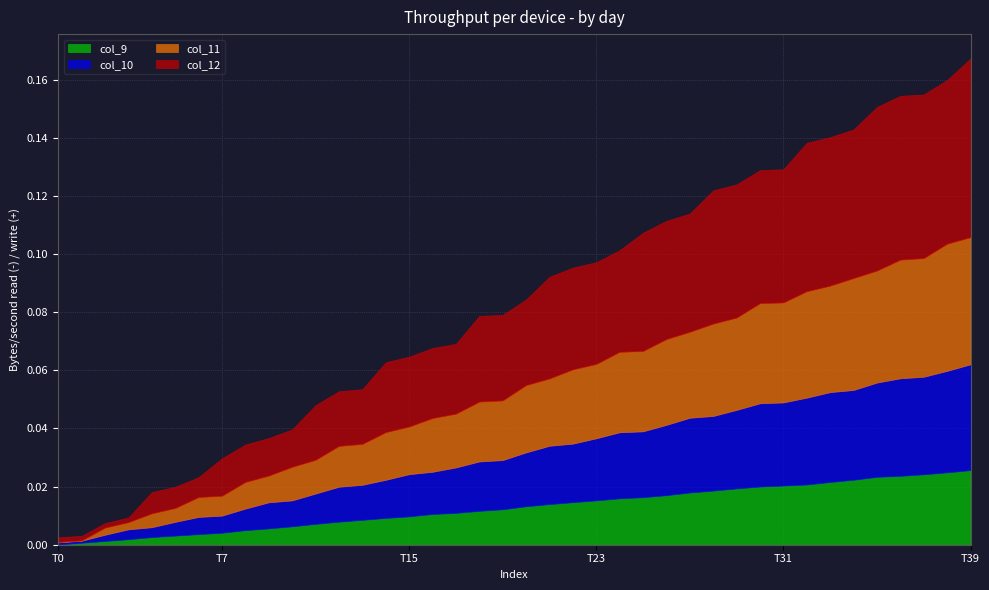

What is the greatest value displayed?

0.1